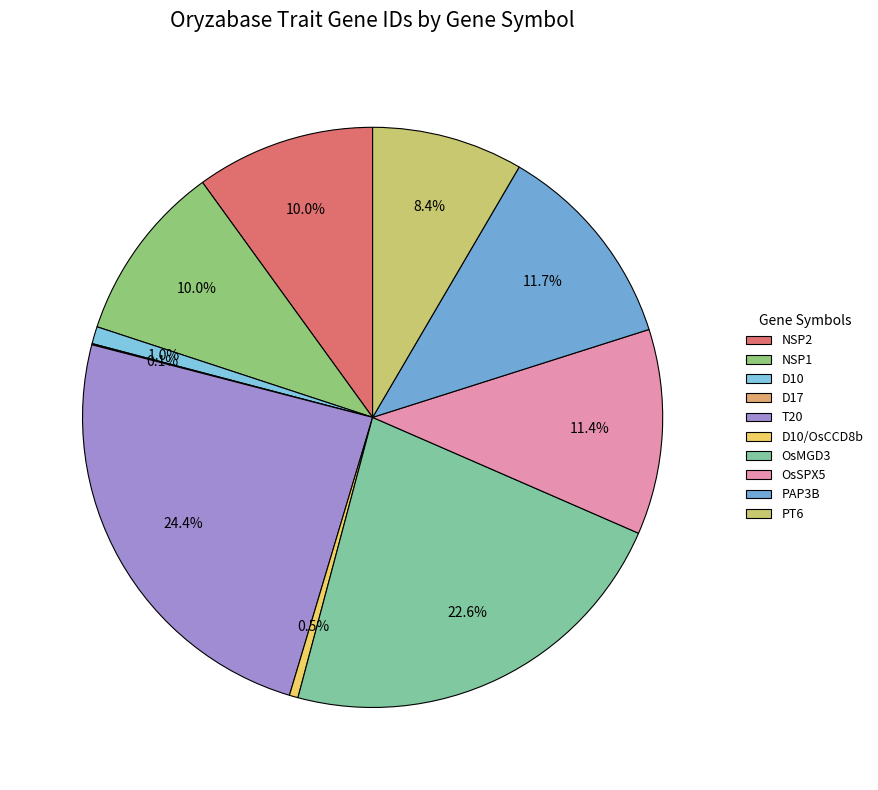

Is it true that D10/OsCCD8b is 11% of the pie?

False